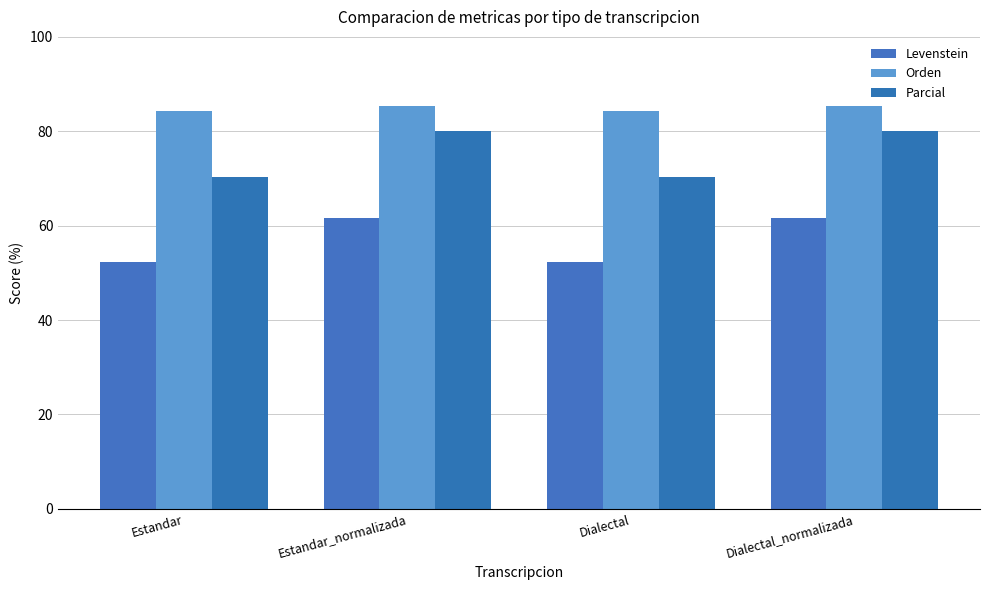

List the series in order of their overall mean, highest first.

Orden, Parcial, Levenstein